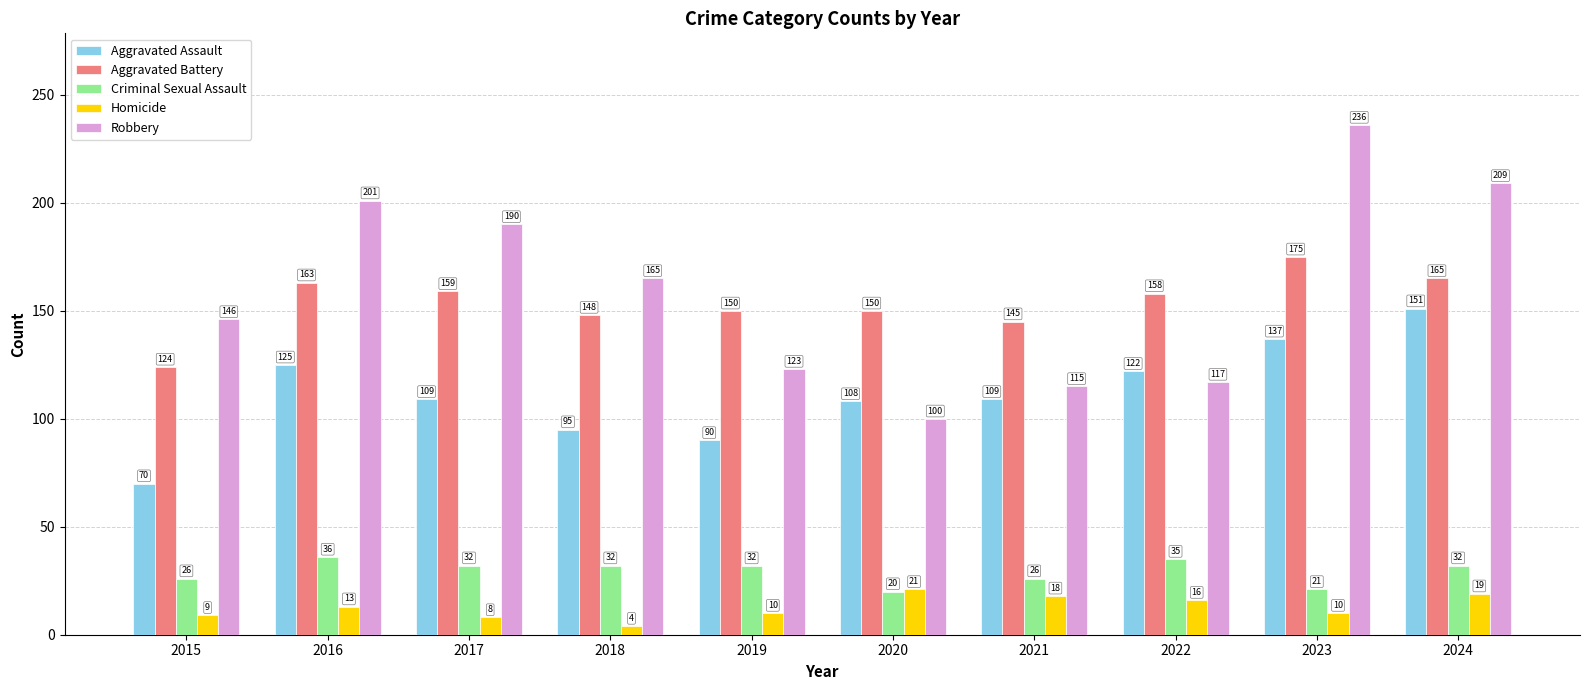

What is the lowest value of the Robbery series?

100